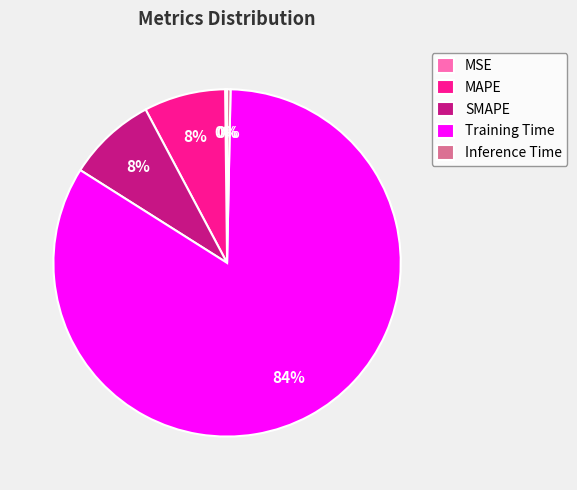

What is the majority slice?

Training Time